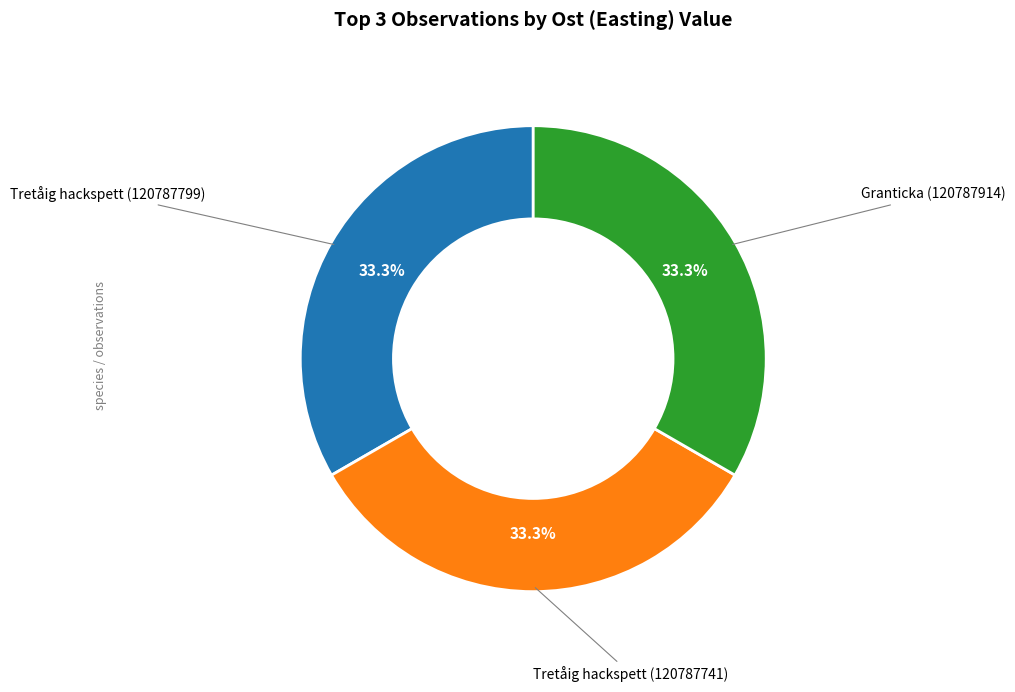

Does any single category account for the majority?

No